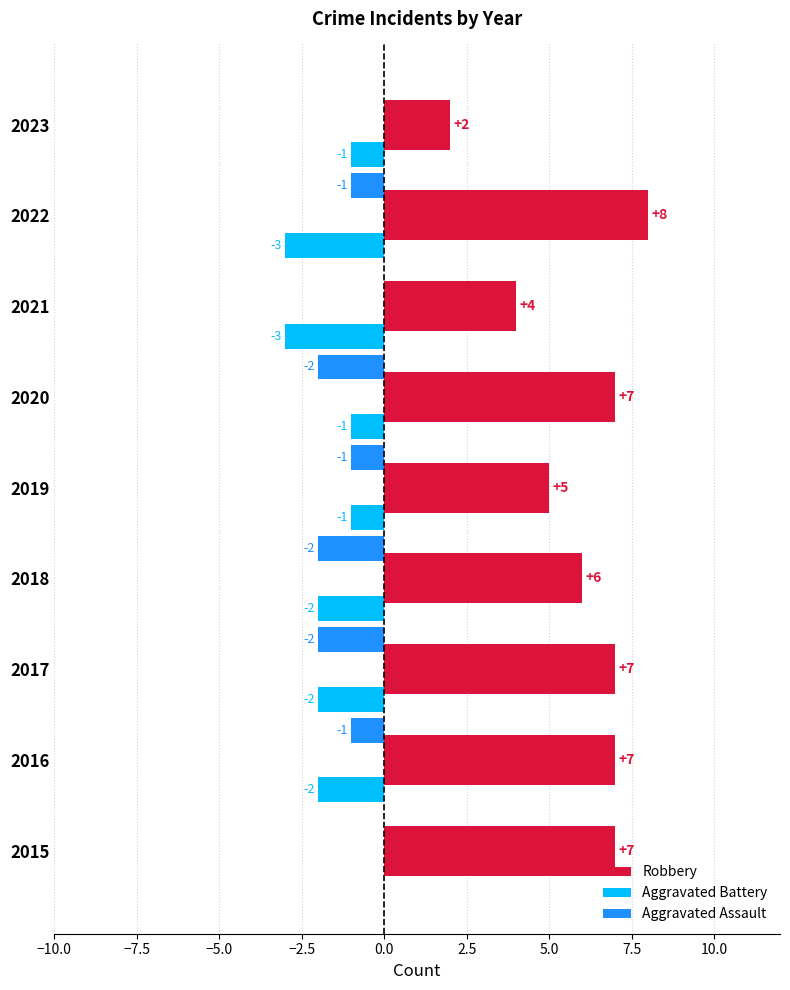

What is the total value across all series at 2015?

7